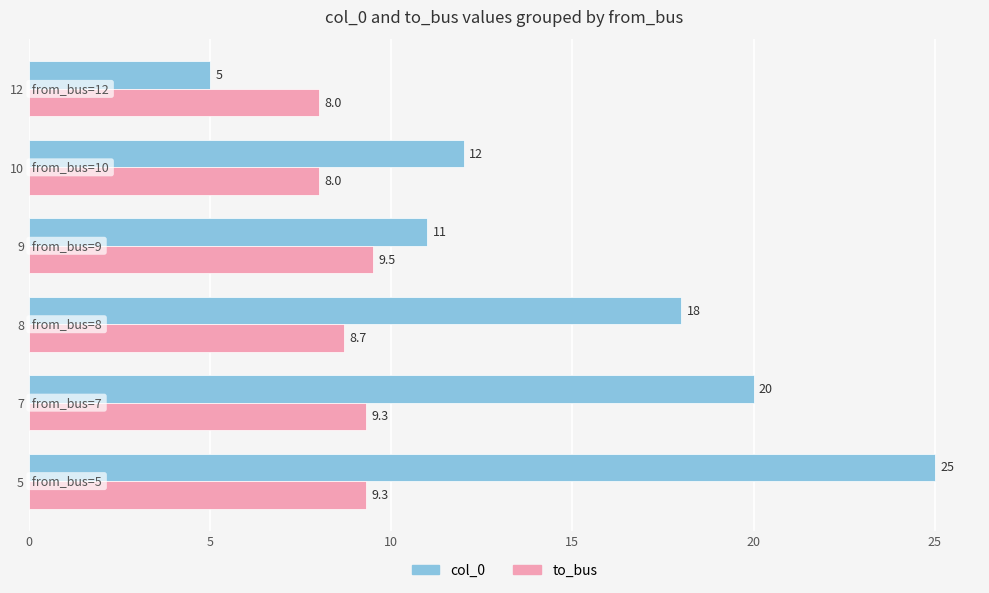

Rank the series by their maximum value, from lowest to highest.

to_bus, col_0